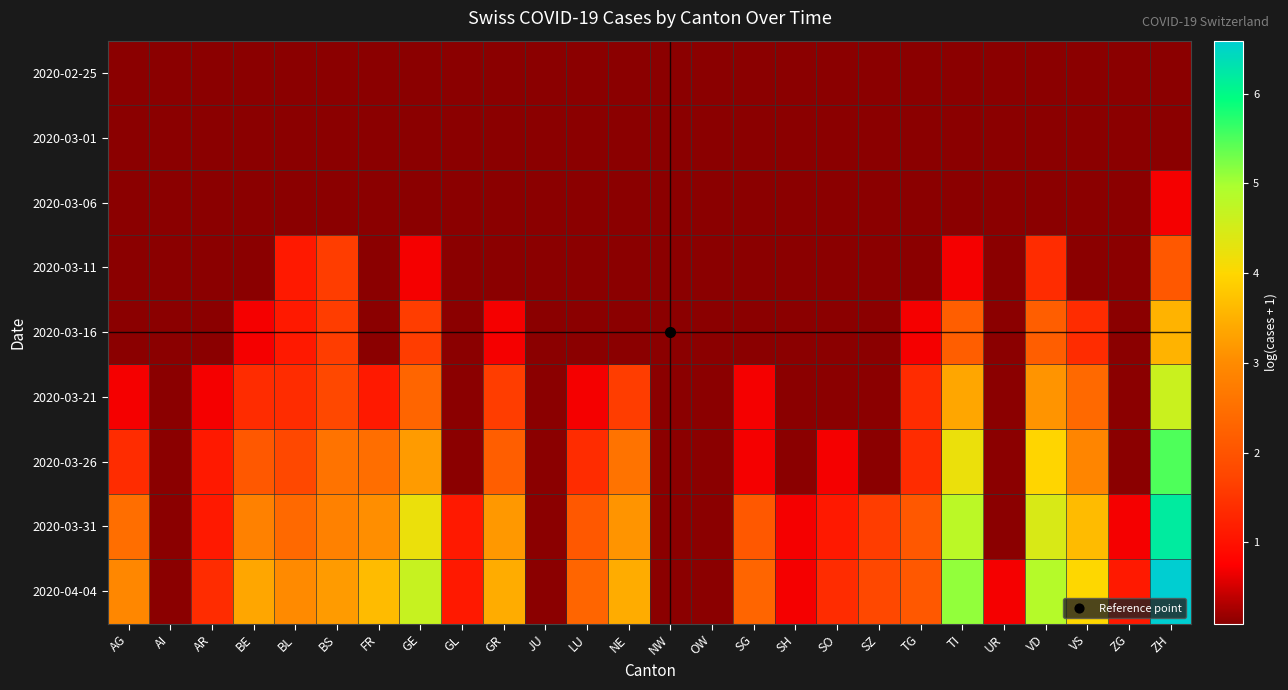

Between OW and BL, which is larger?

OW